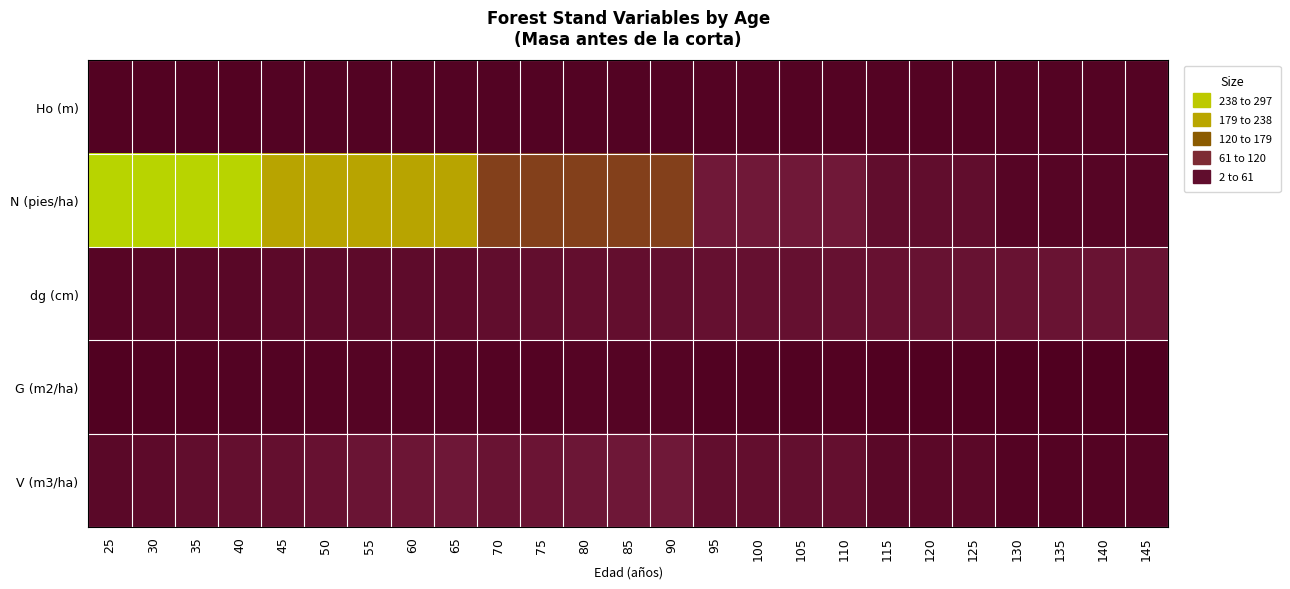

Reading left to right, extract all data points from this chart.

Ho (m): 25=8.6	30=8.9	35=9.1	40=9.3	45=9.5	50=9.6	55=9.8	60=9.9	65=10.0	70=10.1	75=10.2	80=10.3	85=10.3	90=10.4	95=10.6	100=10.6	105=10.7	110=10.7	115=10.9	120=10.9	125=11.0	130=11.1	135=11.1	140=11.2	145=11.2
N (pies/ha): 25=297.1	30=297.1	35=297.1	40=297.1	45=208.0	50=208.0	55=208.0	60=208.0	65=208.0	70=118.5	75=118.5	80=118.5	85=118.5	90=118.5	95=59.3	100=59.3	105=59.3	110=59.3	115=32.6	120=32.6	125=32.6	130=14.7	135=14.7	140=14.7	145=14.7
dg (cm): 25=16.1	30=17.6	35=19.2	40=20.6	45=24.4	50=25.7	55=26.9	60=28.0	65=29.0	70=34.5	75=35.3	80=36.1	85=36.9	90=37.6	95=40.2	100=40.9	105=41.6	110=42.2	115=43.5	120=44.2	125=44.8	130=45.9	135=46.5	140=47.1	145=47.6
G (m2/ha): 25=6.0	30=7.3	35=8.6	40=9.9	45=9.7	50=10.8	55=11.8	60=12.8	65=13.7	70=11.1	75=11.6	80=12.2	85=12.7	90=13.2	95=7.5	100=7.8	105=8.0	110=8.3	115=4.8	120=5.0	125=5.1	130=2.4	135=2.5	140=2.5	145=2.6
V (m3/ha): 25=21.5	30=27.1	35=32.6	40=38.4	45=39.0	50=43.7	55=48.5	60=53.0	65=57.5	70=47.9	75=50.7	80=53.3	85=55.9	90=58.4	95=34.9	100=36.2	105=37.5	110=38.8	115=21.7	120=22.4	125=23.1	130=10.8	135=11.1	140=11.4	145=11.7